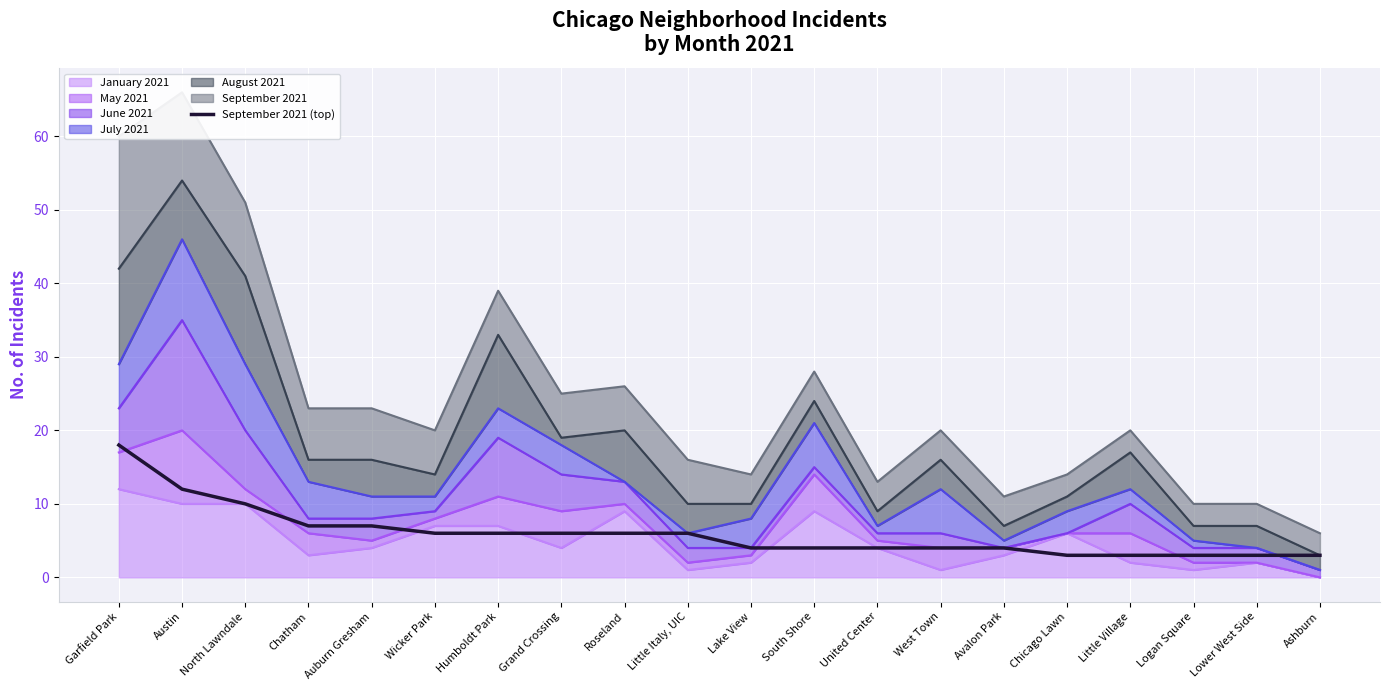

Count the number of categories in the chart.

20